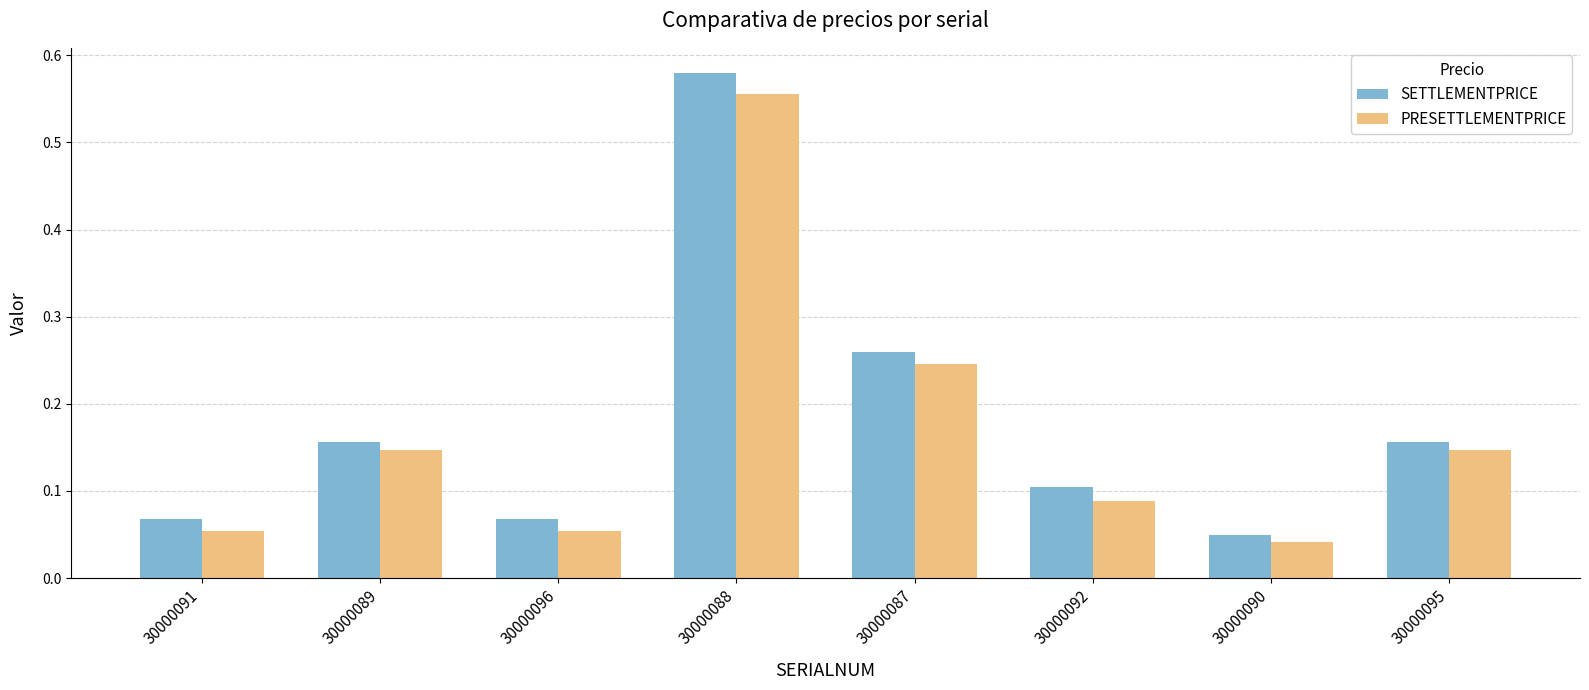

How many groups of bars are there?

8